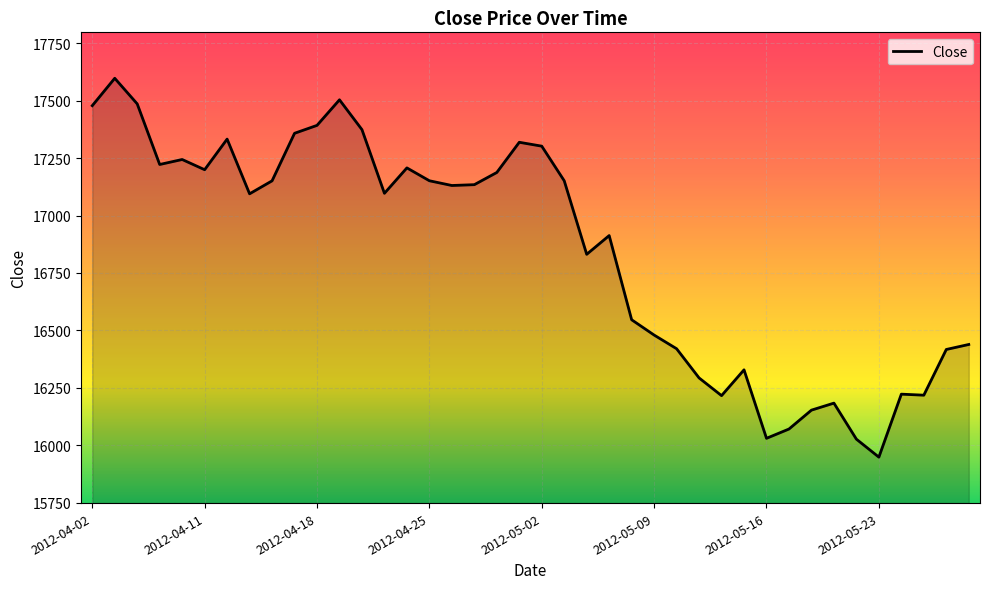

What is the greatest value displayed?

17597.4